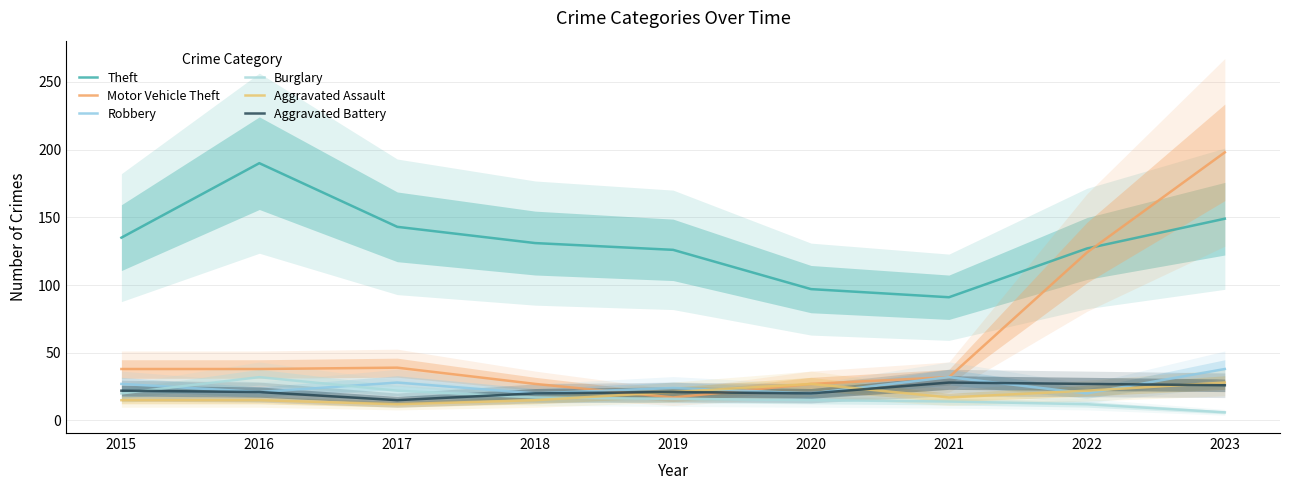

How many interior local valleys does the Robbery series have?

4